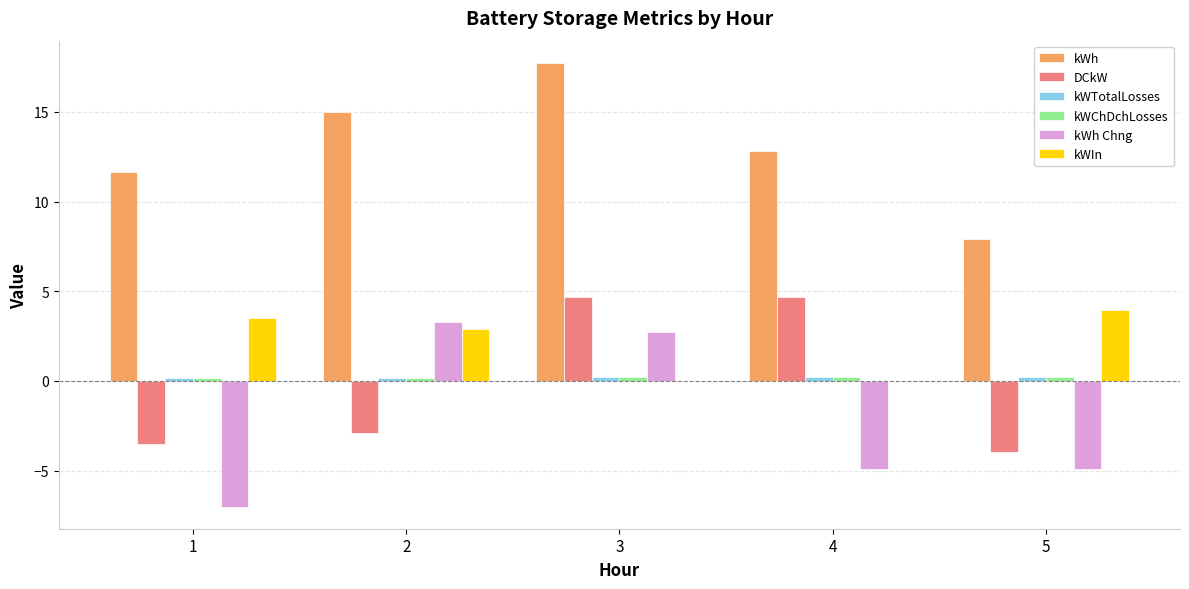

What is the total value across all series at 2?

18.6